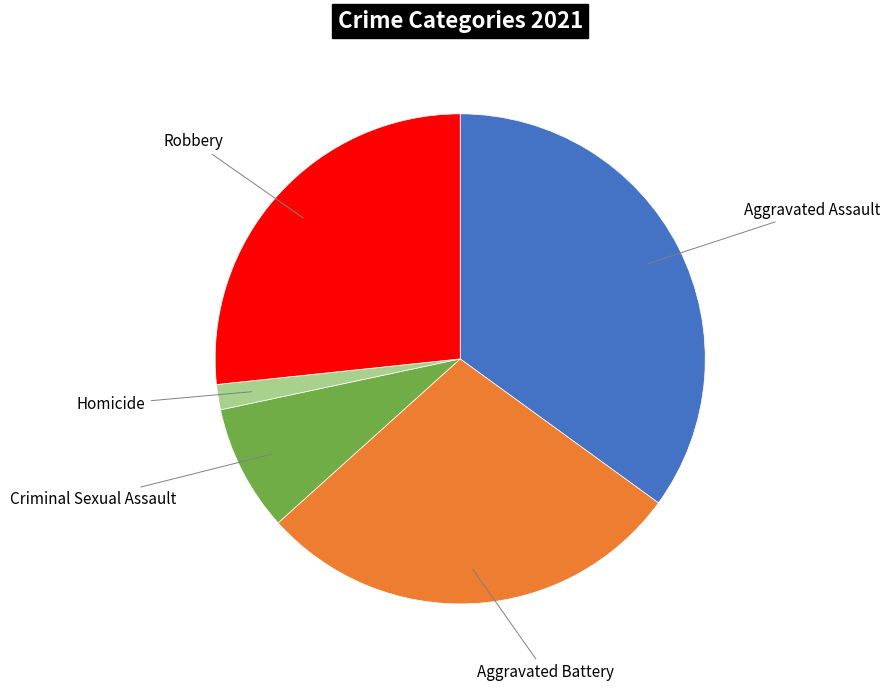

Rank the categories by value from highest to lowest.

Aggravated Assault, Aggravated Battery, Robbery, Criminal Sexual Assault, Homicide